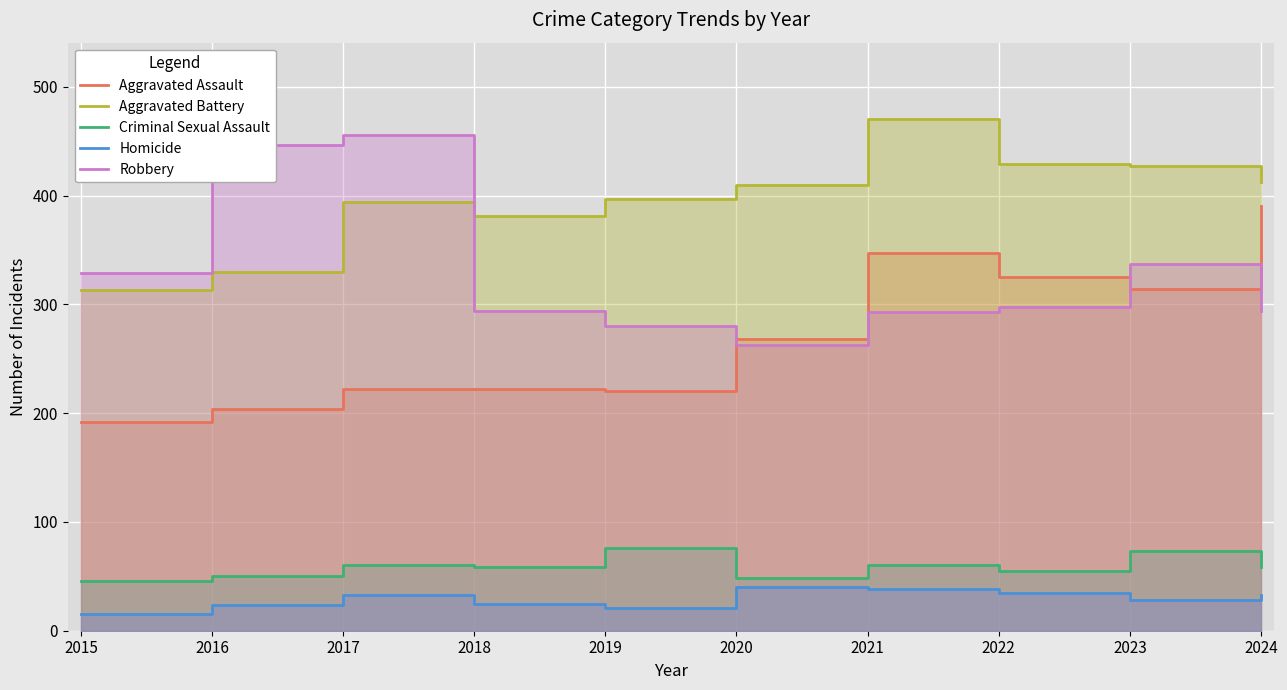

At which category does Robbery reach its first local peak?

2017